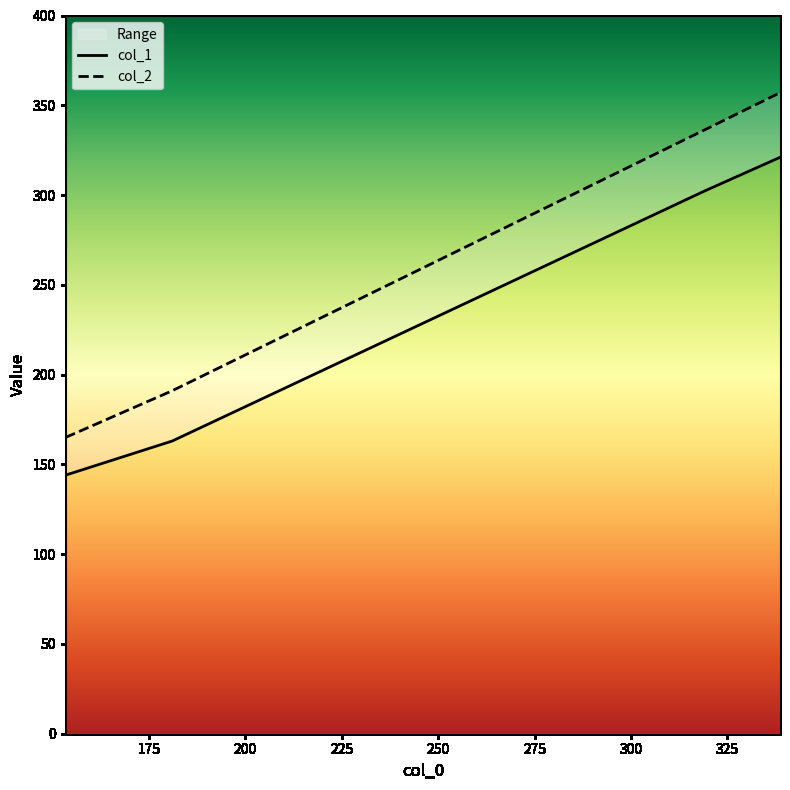

What is the value of the col_2 point at the 1st from the left?

165